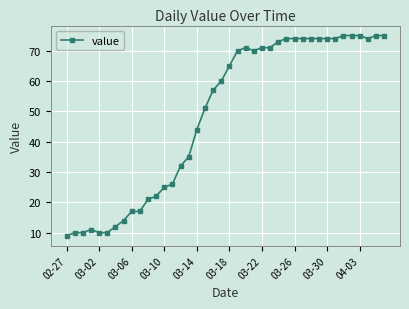

What is the value of the 24th point from the left?

70